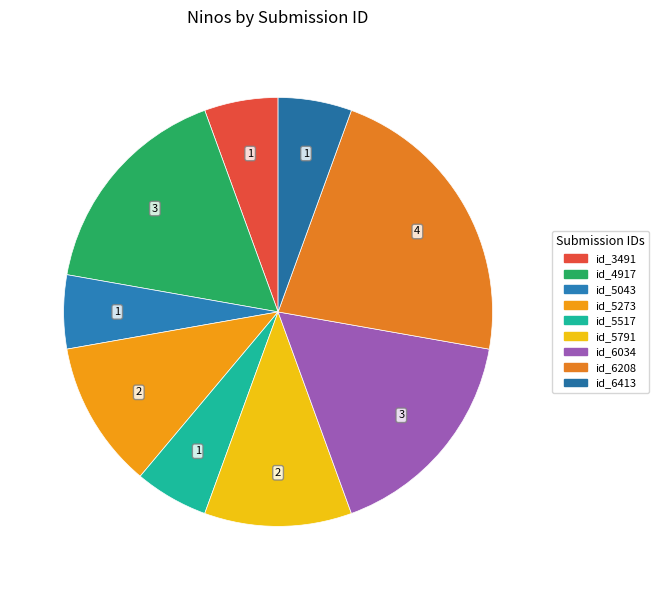

Is there a majority slice in this chart?

No